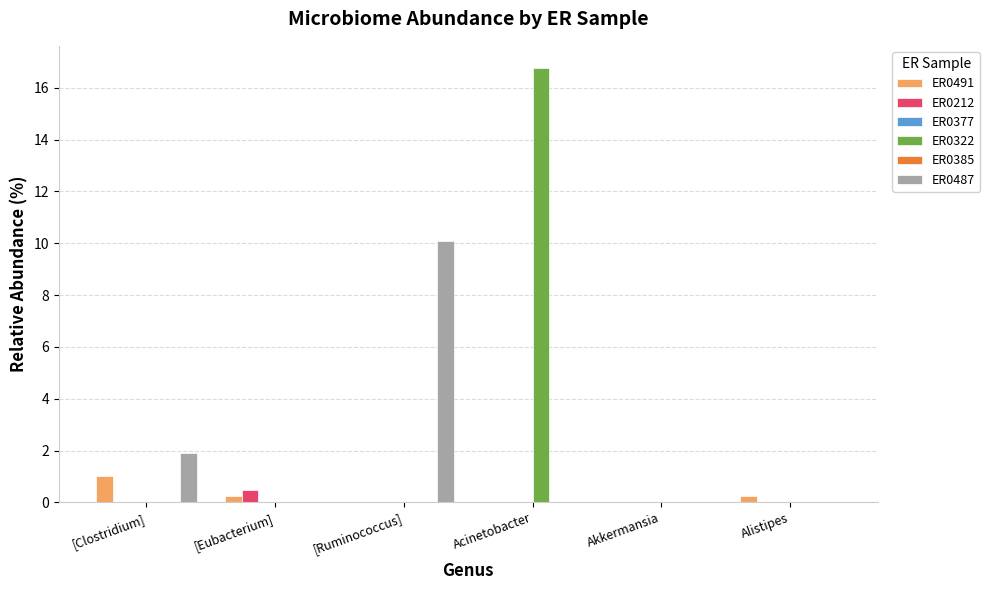

What is the difference between the maximum and minimum values in the ER0487 series?

10.1